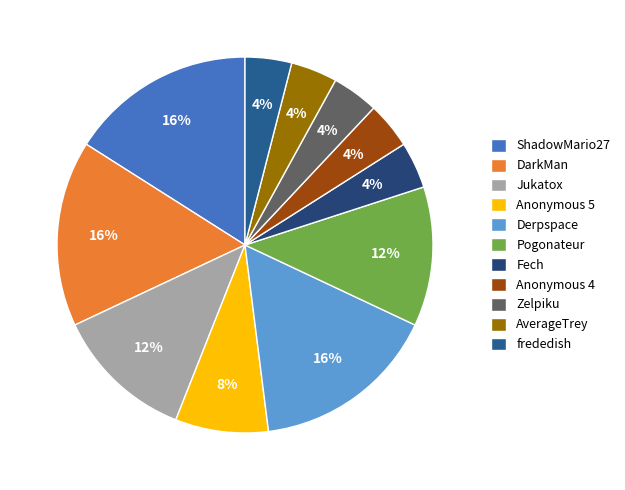

Which category has the biggest portion of the pie?

ShadowMario27